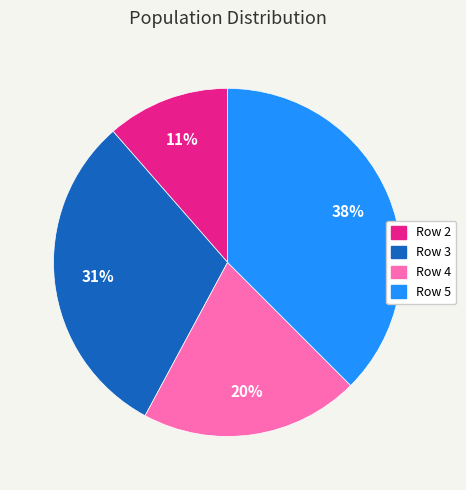

Between Row 2 and Row 4, which is larger?

Row 4